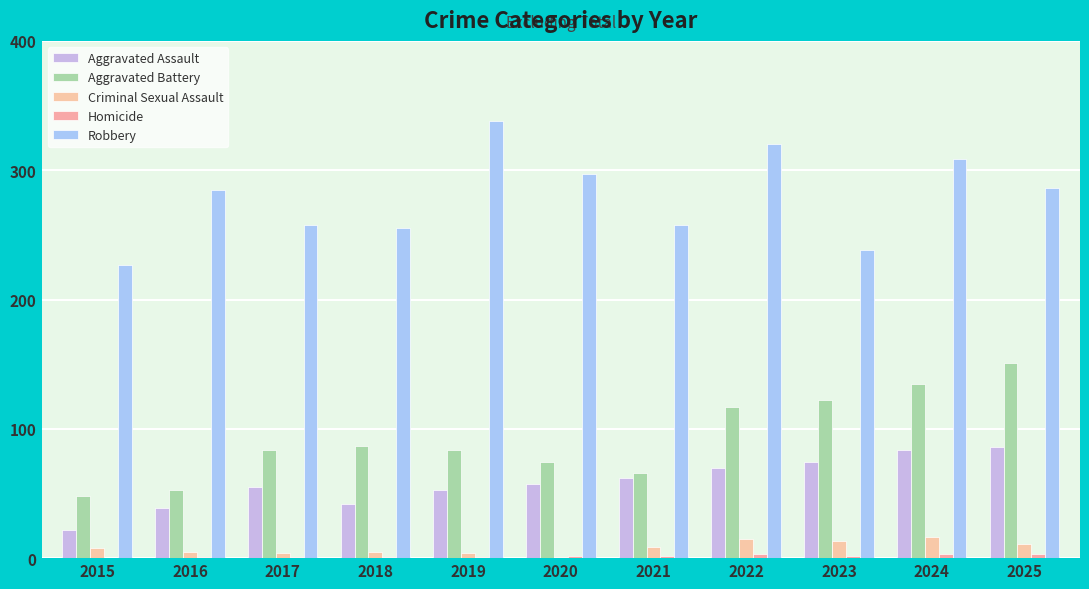

How many series are shown in this chart?

5